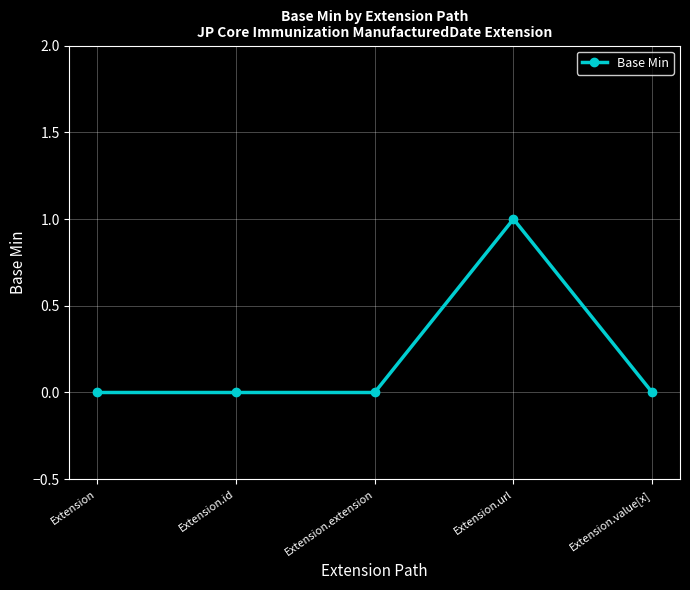

What is the change in value from Extension to Extension.url?

+1